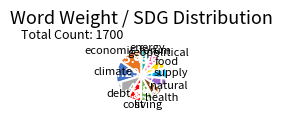

Is there any slice that represents more than half of the pie?

No